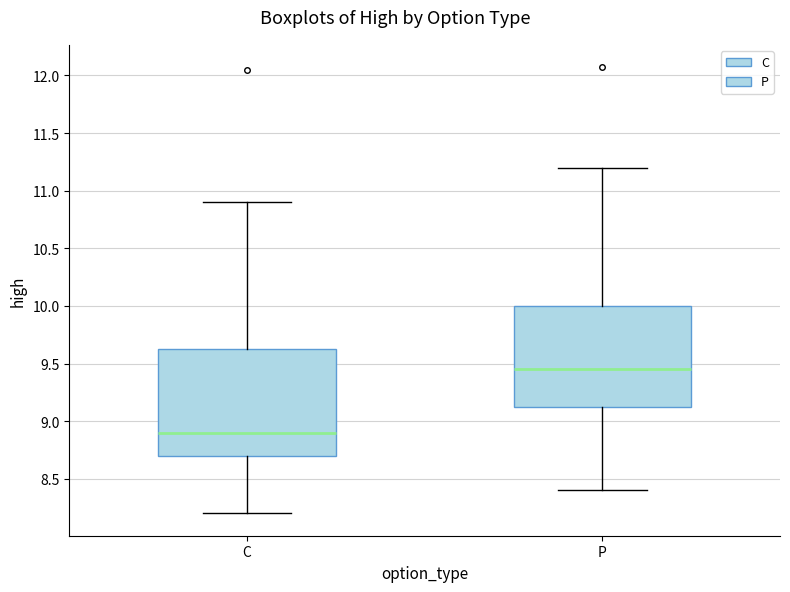

Reading left to right, read every box against the y-axis: the position of its median line, the range the box covers, and the ends of its whiskers. The values are not printed on the chart, so give them approximately, as read against the axis.

C: median 8.90, box 8.70 to 9.65, whiskers 8.20 to 10.90
P: median 9.45, box 9.10 to 10.00, whiskers 8.40 to 11.20